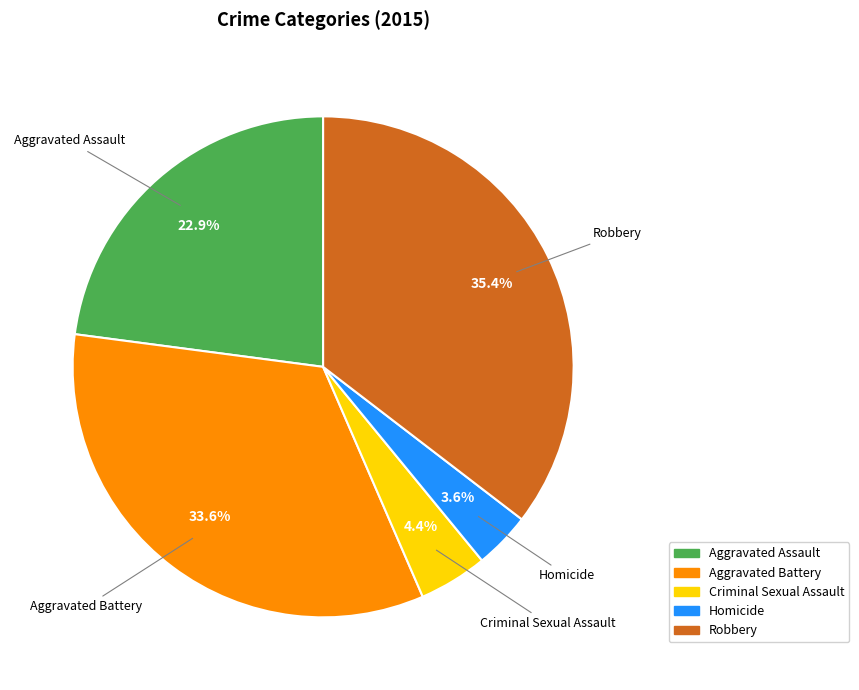

To the nearest percent, what is the difference between the largest and smallest slice percentages?

32%